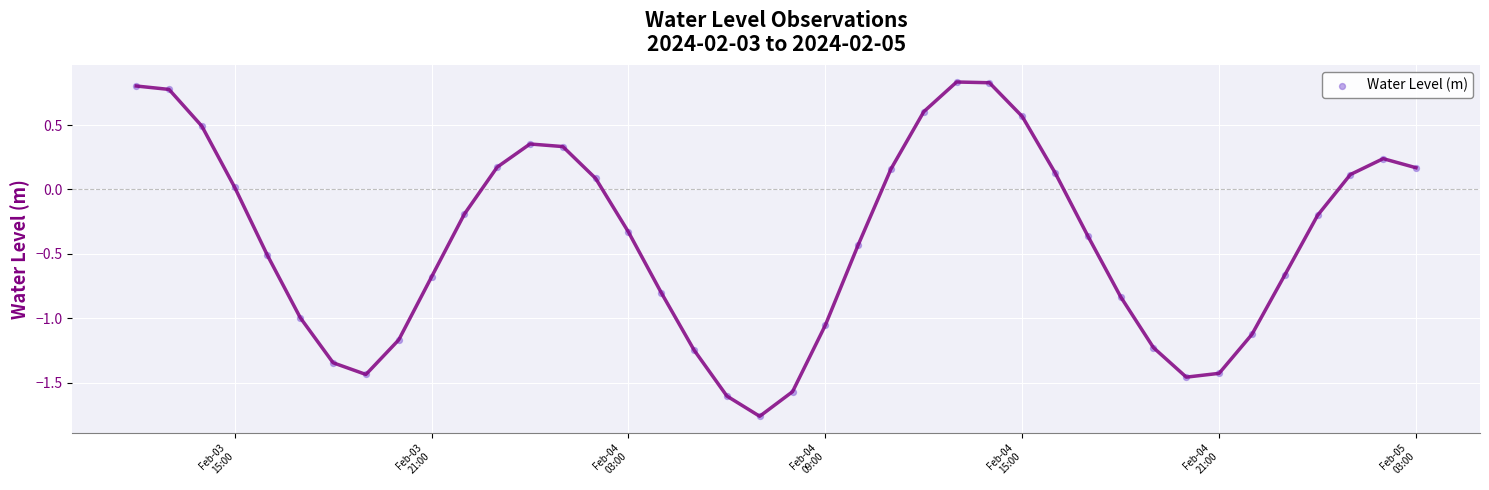

What is the range of Y values (max minus min)?

2.6